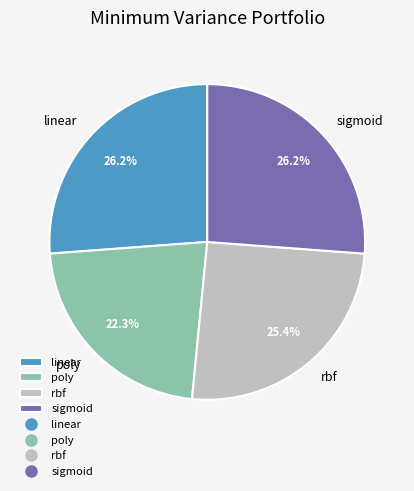

The poly slice represents 9% of the pie. True or false?

False